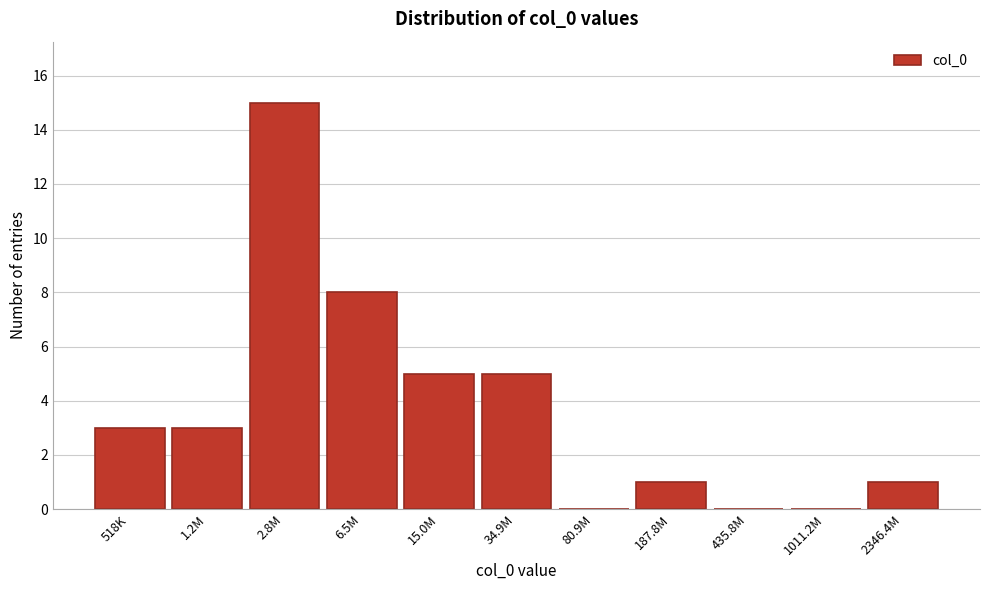

Reading left to right, extract all data points from this chart.

518K=3	1.2M=3	2.8M=15	6.5M=8	15.0M=5	34.9M=5	80.9M=0	187.8M=1	435.8M=0	1011.2M=0	2346.4M=1